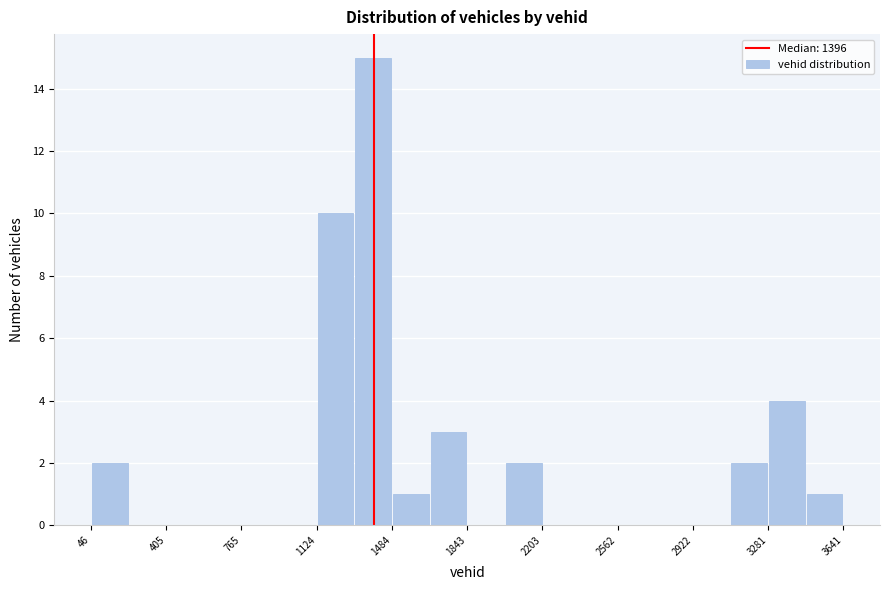

Read against the x-axis, roughly where is the centre of the tallest bar?

1400